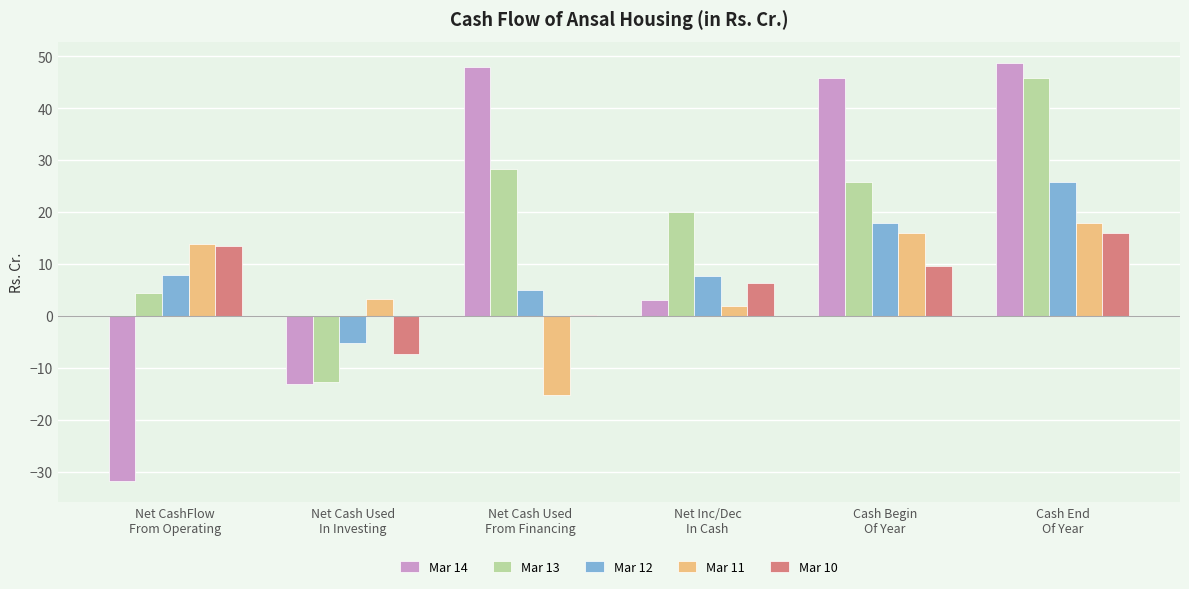

How many groups of bars are there?

6